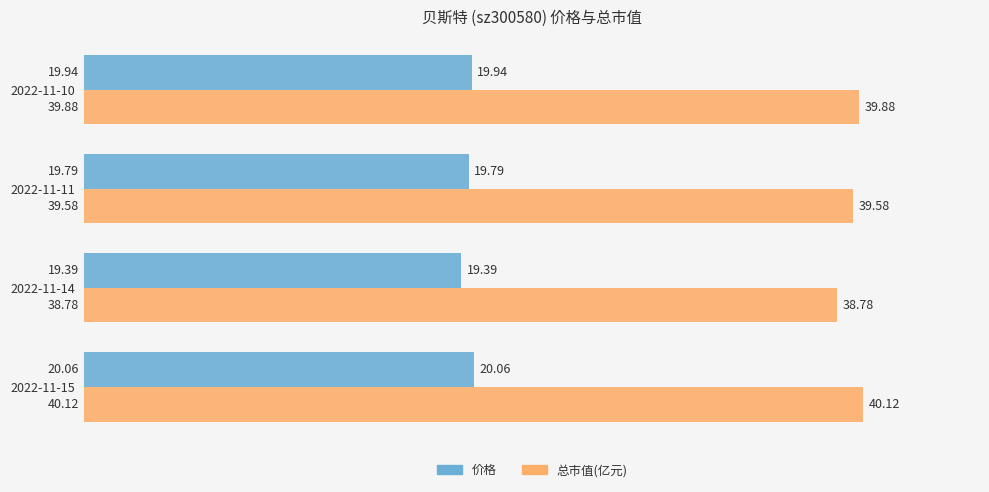

Which series changed the most between 2022-11-15 and 2022-11-10?

总市值(亿元)